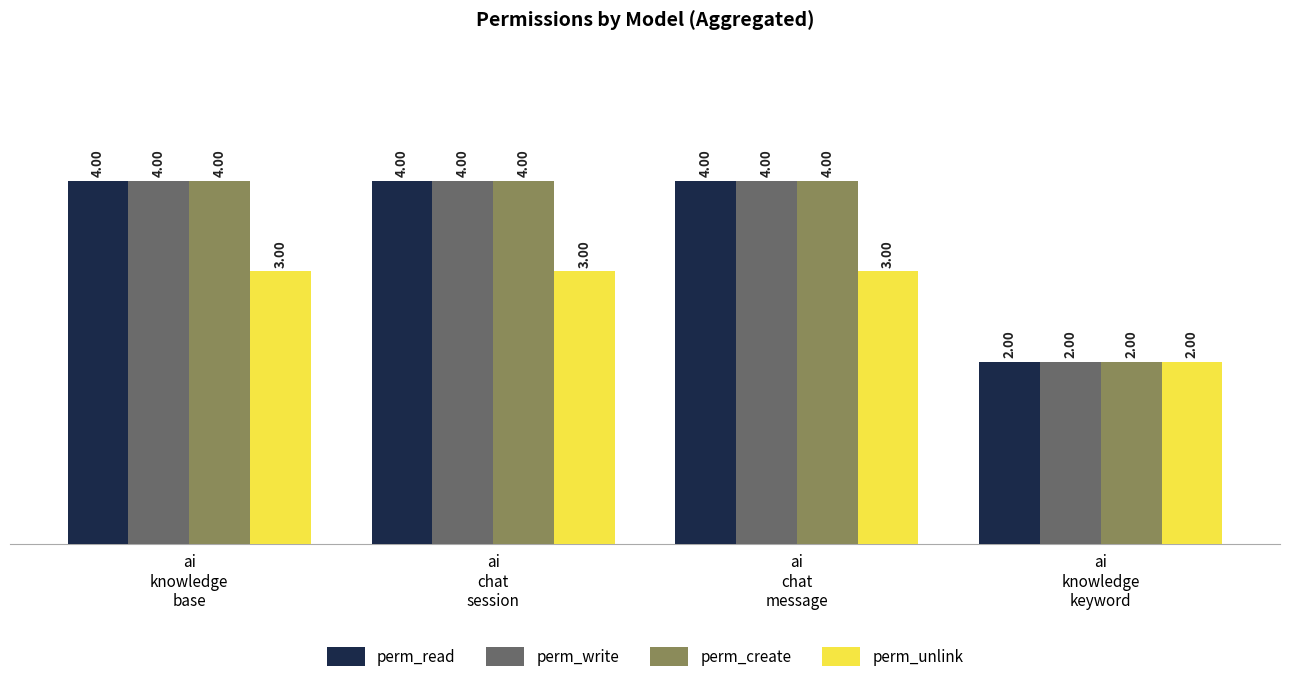

What is the average value of the perm_unlink series?

3